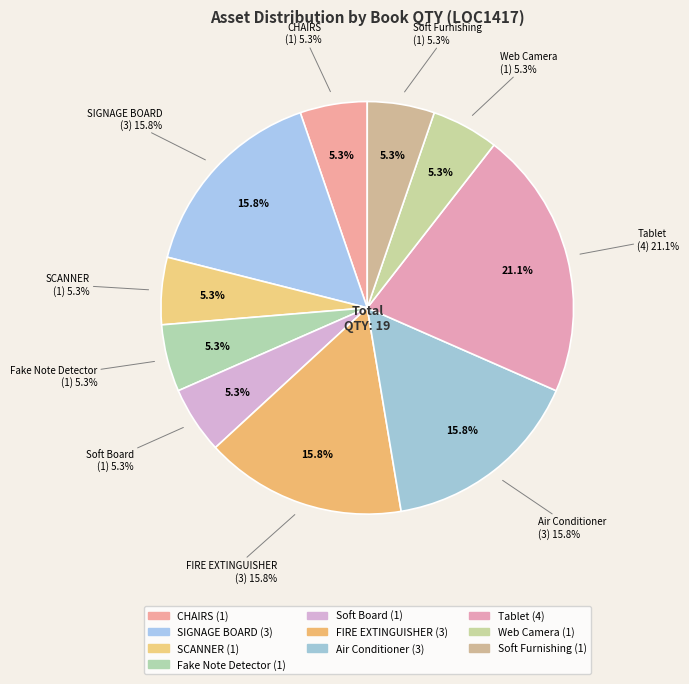

Count the number of slices in the pie.

10